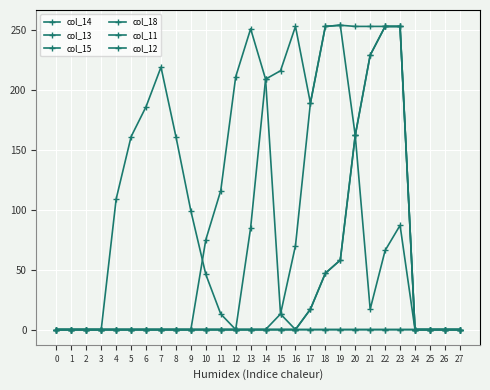

How many data points in col_12 are above 0?

9